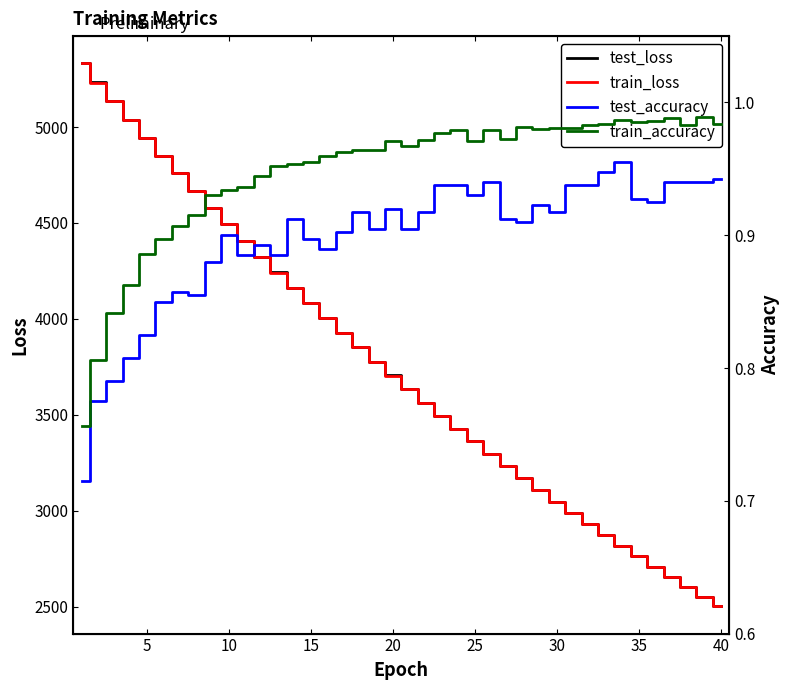

What is the highest value of the train_loss series?

5331.5